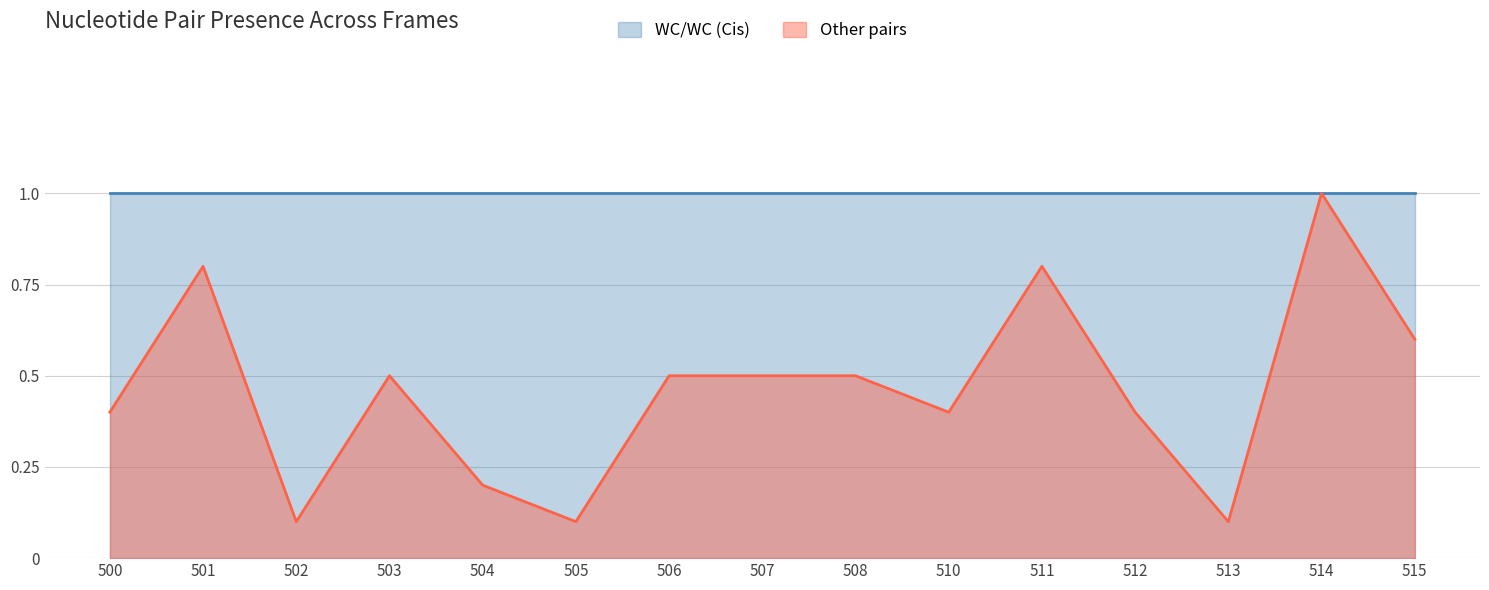

The value at 502 is 0.1. True or false?

True